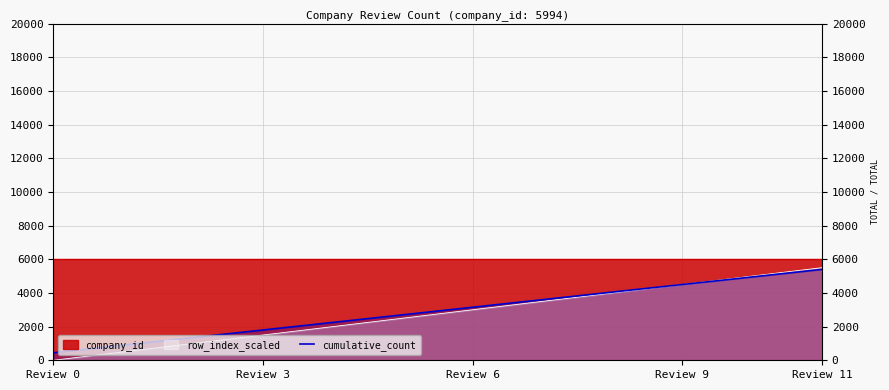

How many lines are shown in the chart?

1